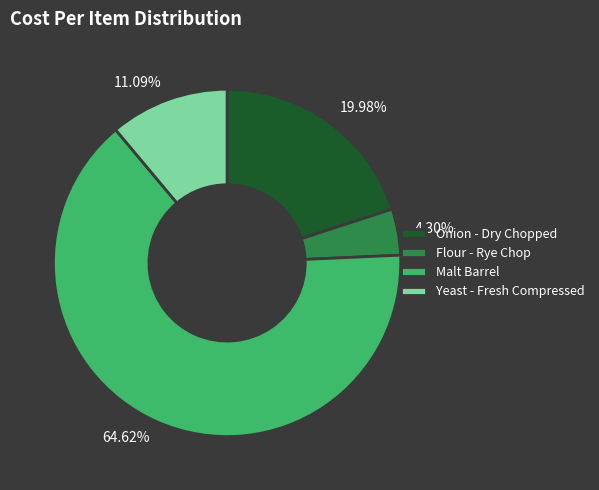

Rank the categories by value from lowest to highest.

Flour - Rye Chop, Yeast - Fresh Compressed, Onion - Dry Chopped, Malt Barrel